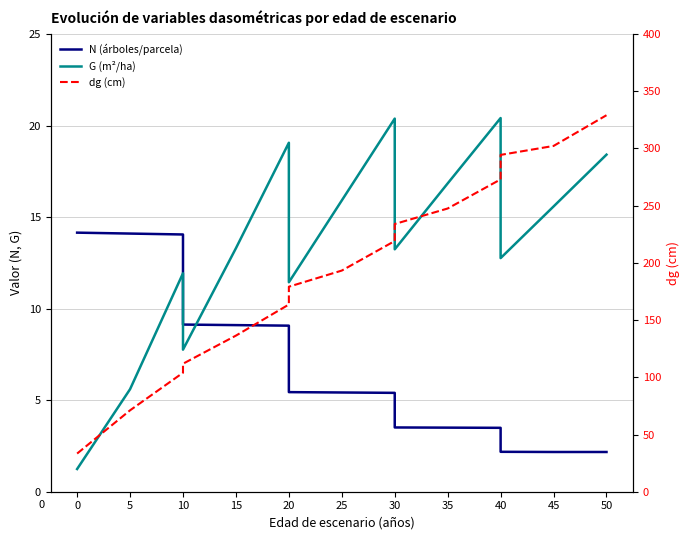

Rank the series at 15 from highest to lowest value.

dg (cm), G (m²/ha), N (árboles/parcela)